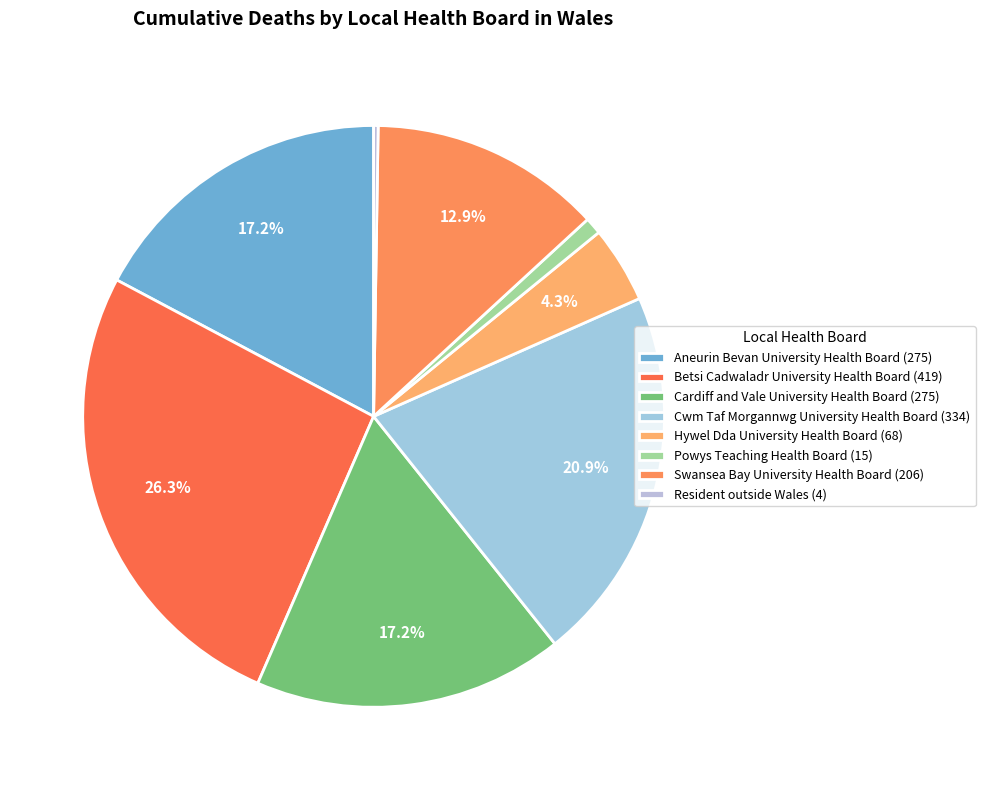

To the nearest percent, what is the combined percentage of Betsi Cadwaladr University Health Board and Hywel Dda University Health Board?

31%